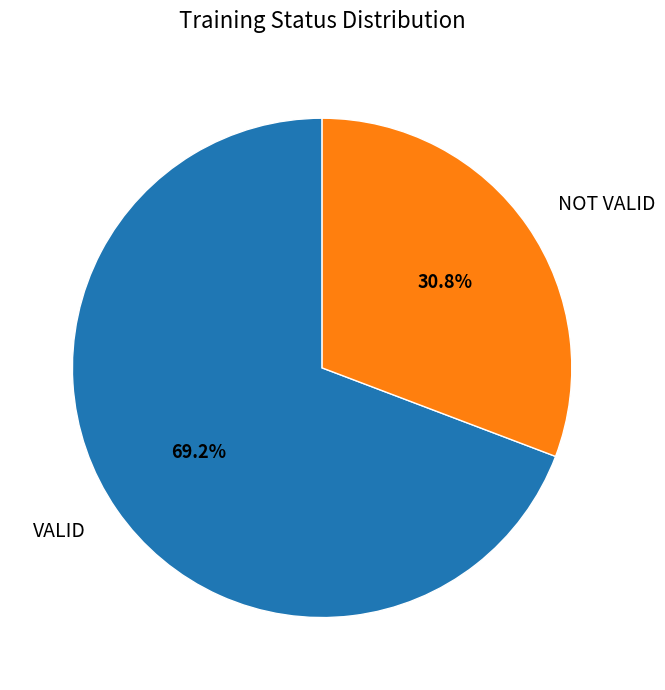

To the nearest percent, what is the difference between the largest and smallest slice percentages?

38%